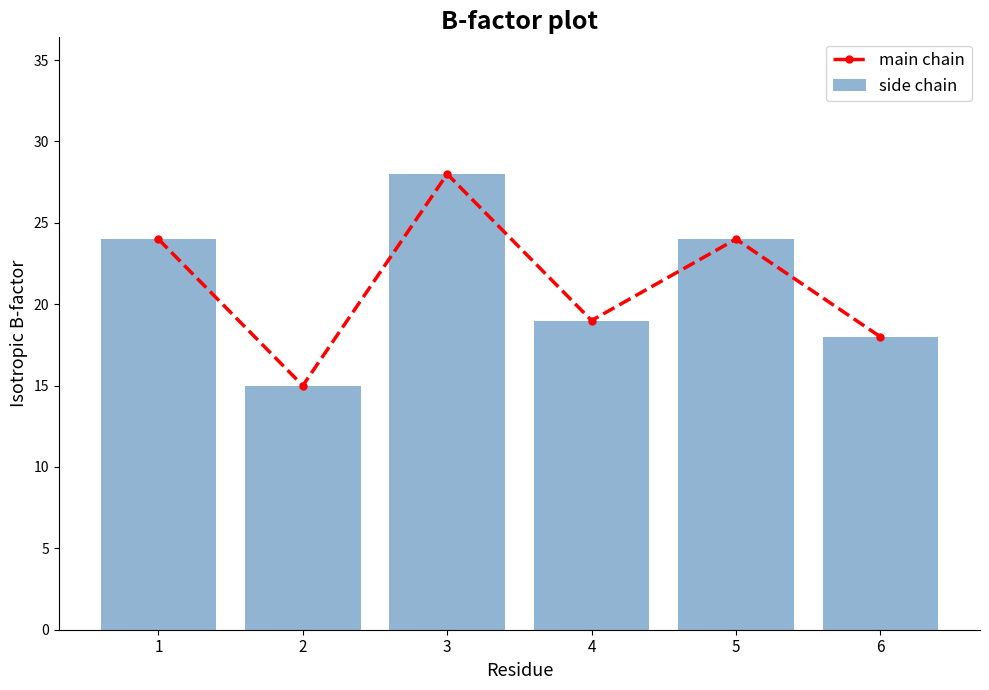

What is the maximum value shown in the chart?

28